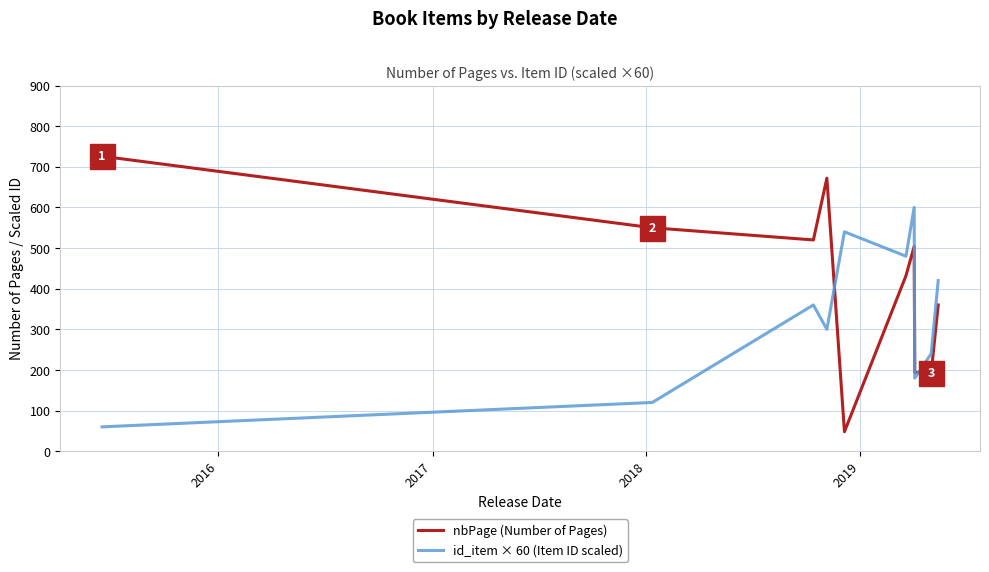

How many lines are shown in the chart?

2